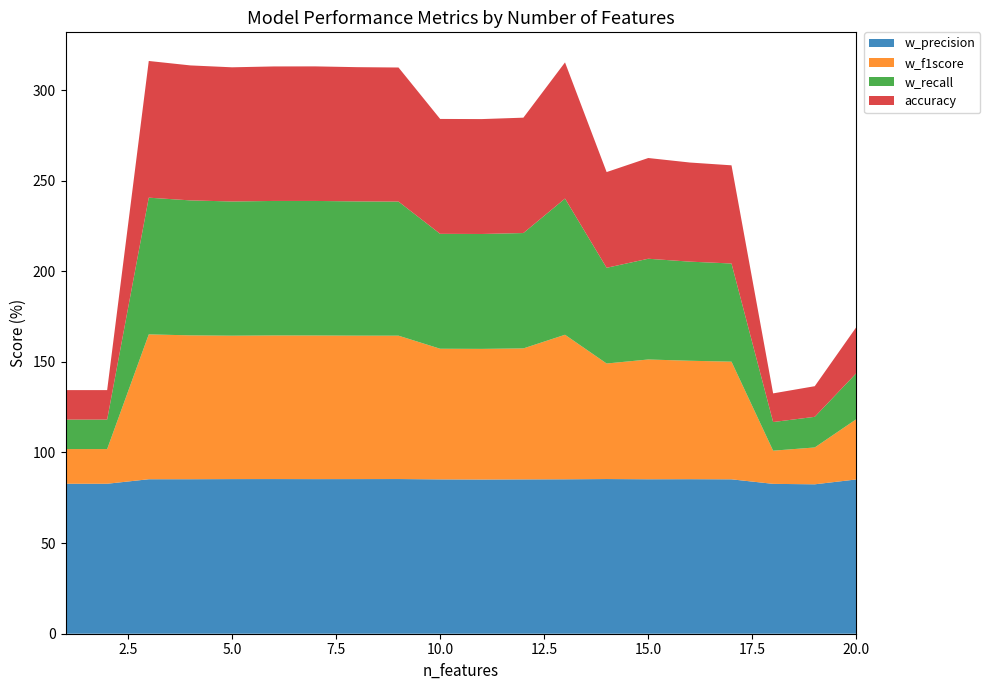

Reading right to left, extract all data points from this chart.

w_precision: 85.1	82.4	82.7	85.2	85.3	85.2	85.3	85.2	85.2	85.1	85.2	85.3	85.3	85.3	85.3	85.3	85.2	85.2	82.7	82.7
w_f1score: 33.3	20.3	18.3	64.9	65.3	66.1	63.8	79.8	72.3	72.1	72.1	79.1	79.1	79.2	79.2	79.1	79.4	79.9	19.1	19.1
w_recall: 25.4	16.9	15.8	54.2	54.7	55.6	52.8	75.1	63.7	63.4	63.4	74.0	74.1	74.2	74.2	74.0	74.5	75.4	16.3	16.3
accuracy: 25.4	16.9	15.8	54.2	54.7	55.6	52.8	75.1	63.7	63.4	63.4	74.0	74.1	74.2	74.2	74.0	74.5	75.4	16.3	16.3